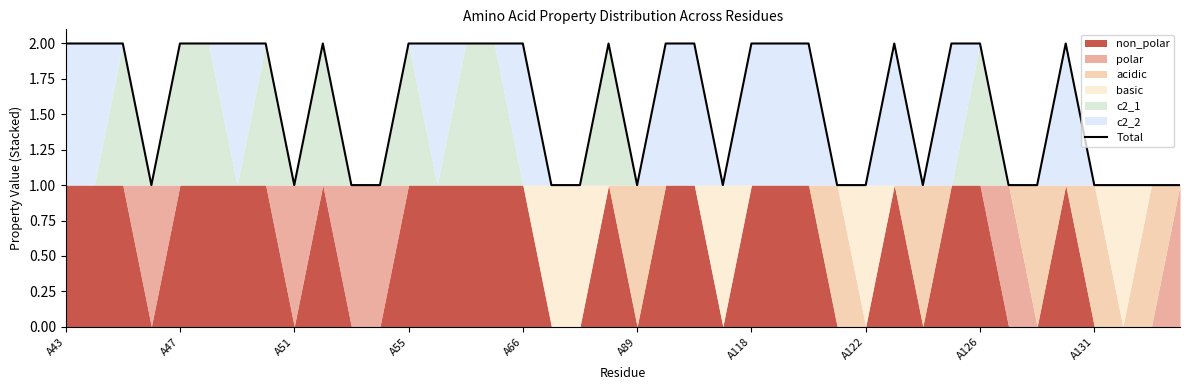

The Total series shows 1 at A47. True or false?

False